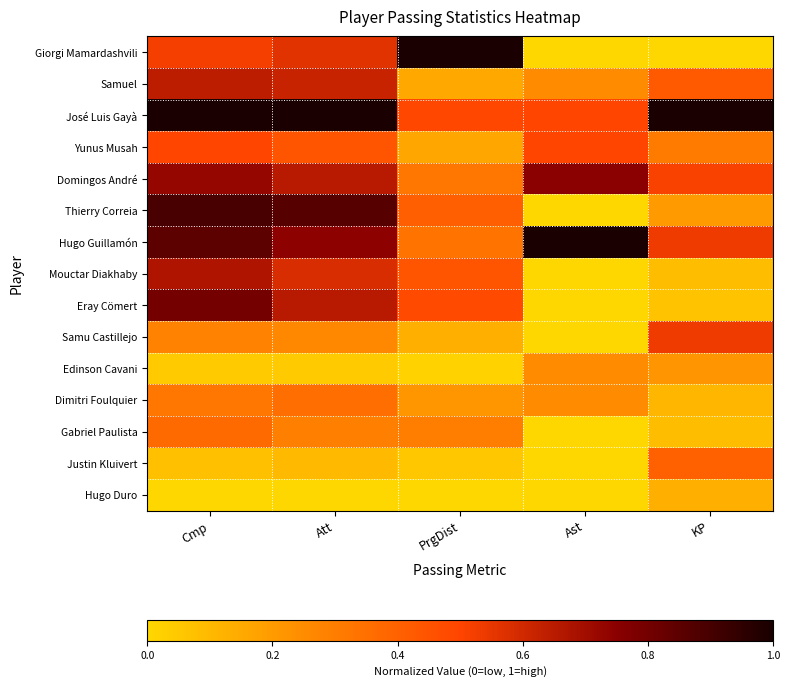

Reading left to right, extract all data points from this chart.

Giorgi Mamardashvili: Cmp=0.5	Att=0.6	PrgDist=1.0	Ast=0.0	KP=0.0
Samuel: Cmp=0.6	Att=0.6	PrgDist=0.2	Ast=0.2	KP=0.4
José Luis Gayà: Cmp=1.0	Att=1.0	PrgDist=0.5	Ast=0.5	KP=1.0
Yunus Musah: Cmp=0.5	Att=0.4	PrgDist=0.2	Ast=0.5	KP=0.3
Domingos André: Cmp=0.7	Att=0.7	PrgDist=0.3	Ast=0.7	KP=0.5
Thierry Correia: Cmp=0.9	Att=0.9	PrgDist=0.4	Ast=0.0	KP=0.2
Hugo Guillamón: Cmp=0.8	Att=0.7	PrgDist=0.3	Ast=1.0	KP=0.5
Mouctar Diakhaby: Cmp=0.7	Att=0.6	PrgDist=0.4	Ast=0.0	KP=0.1
Eray Cömert: Cmp=0.8	Att=0.7	PrgDist=0.5	Ast=0.0	KP=0.1
Samu Castillejo: Cmp=0.3	Att=0.3	PrgDist=0.1	Ast=0.0	KP=0.5
Edinson Cavani: Cmp=0.0	Att=0.0	PrgDist=0.0	Ast=0.2	KP=0.2
Dimitri Foulquier: Cmp=0.3	Att=0.4	PrgDist=0.2	Ast=0.2	KP=0.1
Gabriel Paulista: Cmp=0.4	Att=0.3	PrgDist=0.3	Ast=0.0	KP=0.1
Justin Kluivert: Cmp=0.1	Att=0.1	PrgDist=0.1	Ast=0.0	KP=0.4
Hugo Duro: Cmp=0.0	Att=0.0	PrgDist=0.0	Ast=0.0	KP=0.1